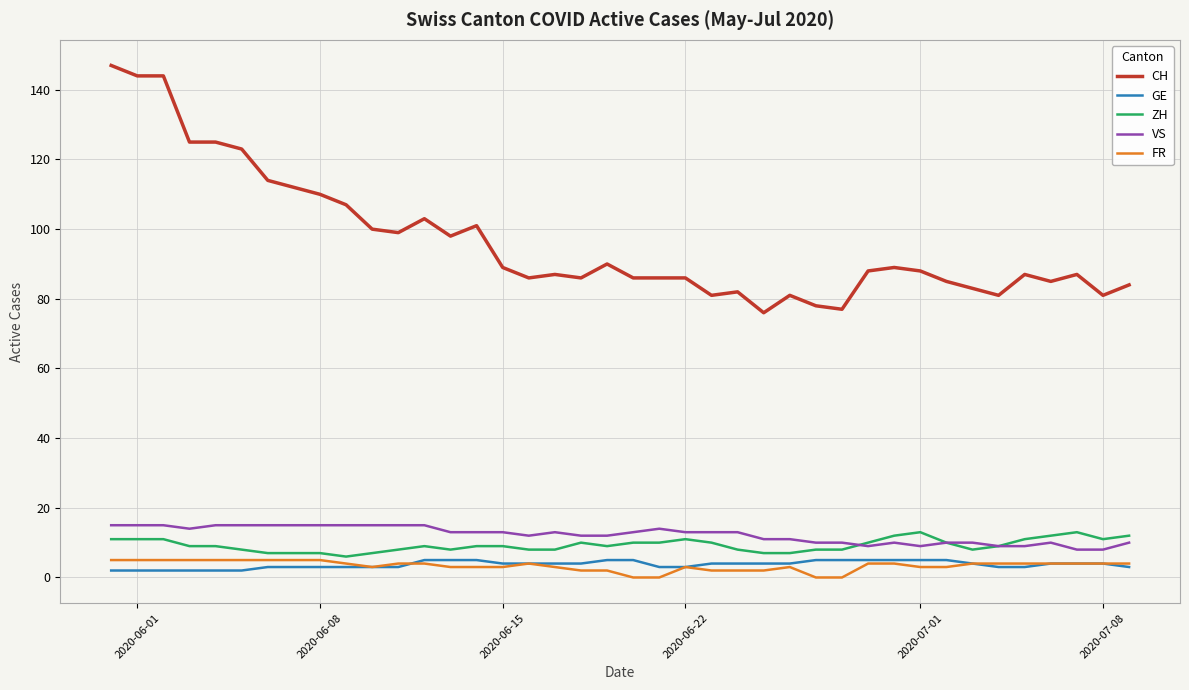

Which series has the largest total across all categories?

CH